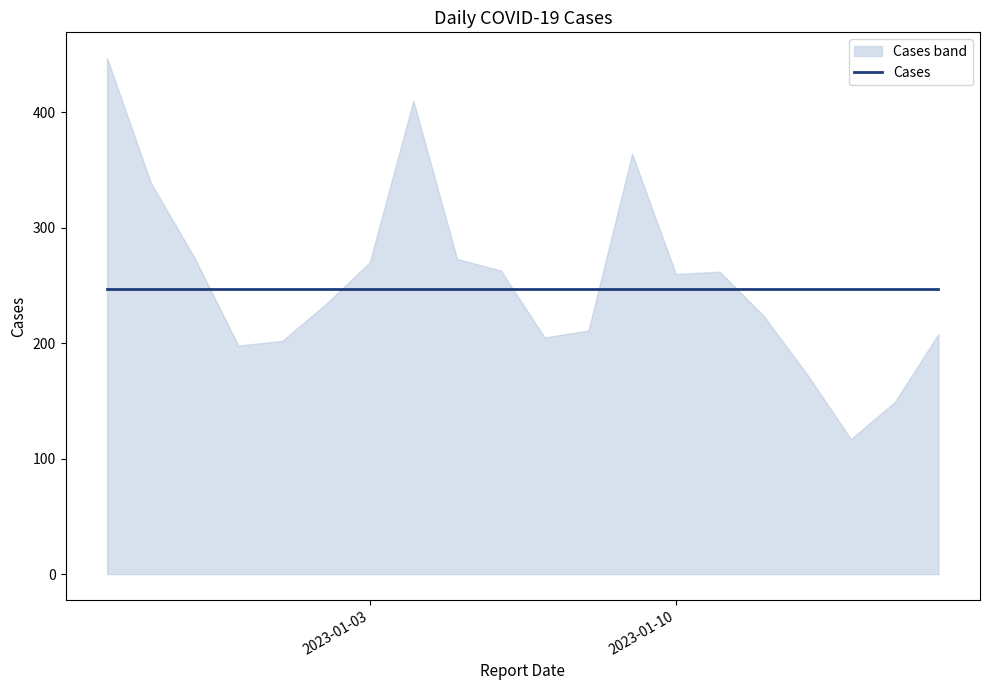

At which category does the data reach its first local valley?

2022-12-31